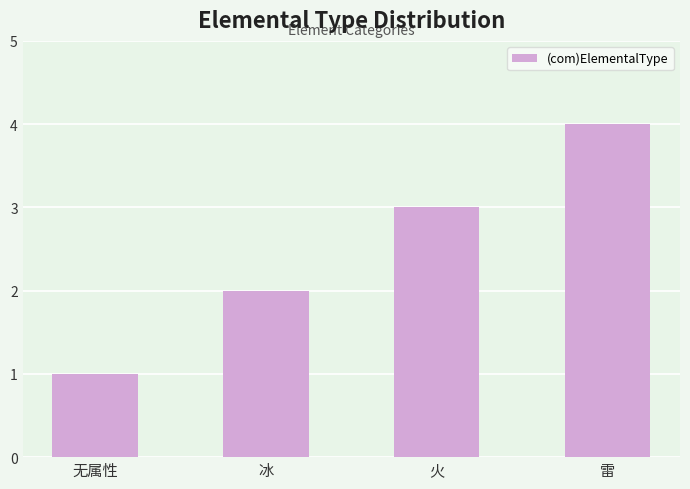

Is it true that the value at 无属性 is 1?

True